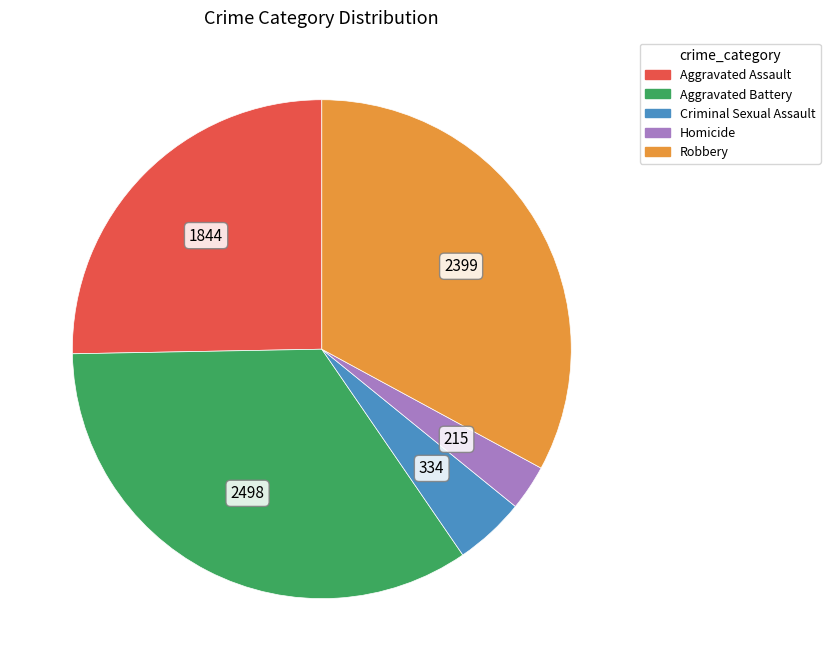

Which slice is the largest?

Aggravated Battery